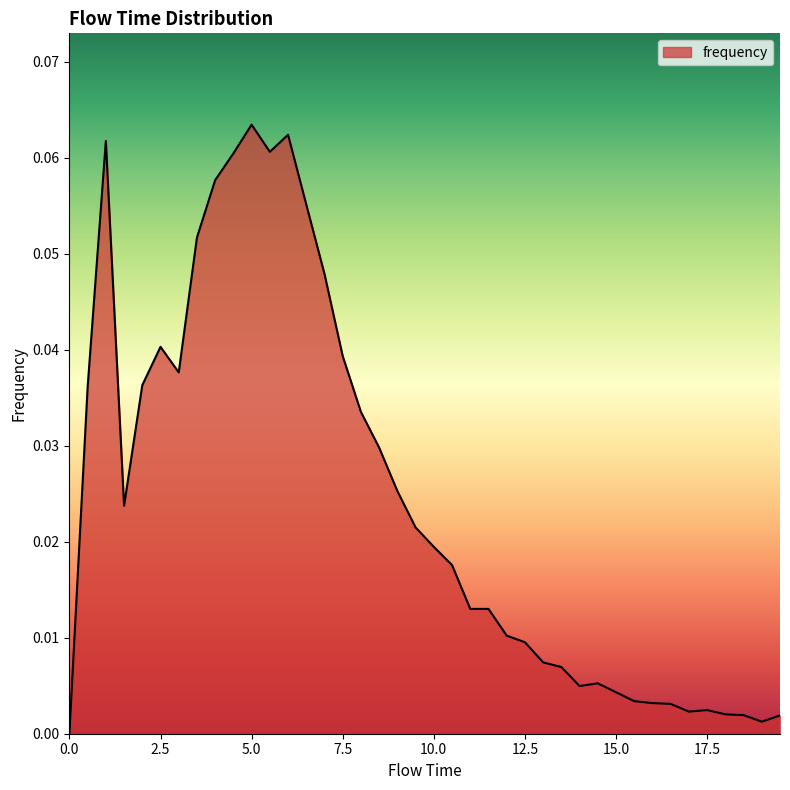

What is the label of the 8th point from the right?

16.0